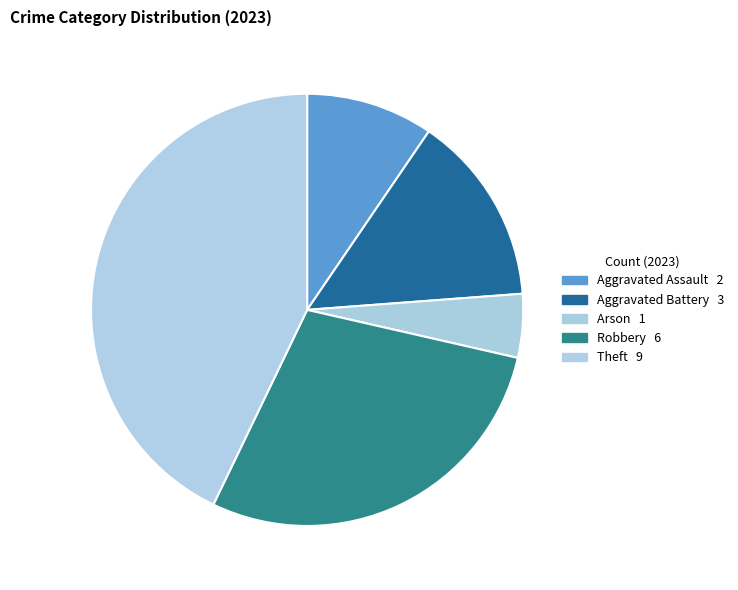

How many segments does this pie chart have?

5